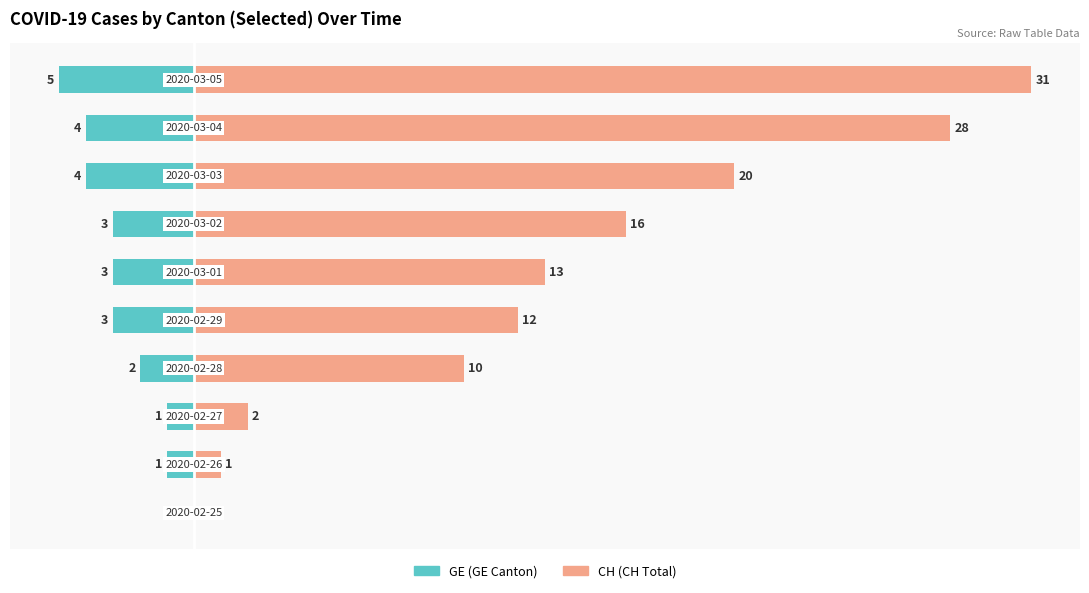

Which series has the widest spread of values?

CH